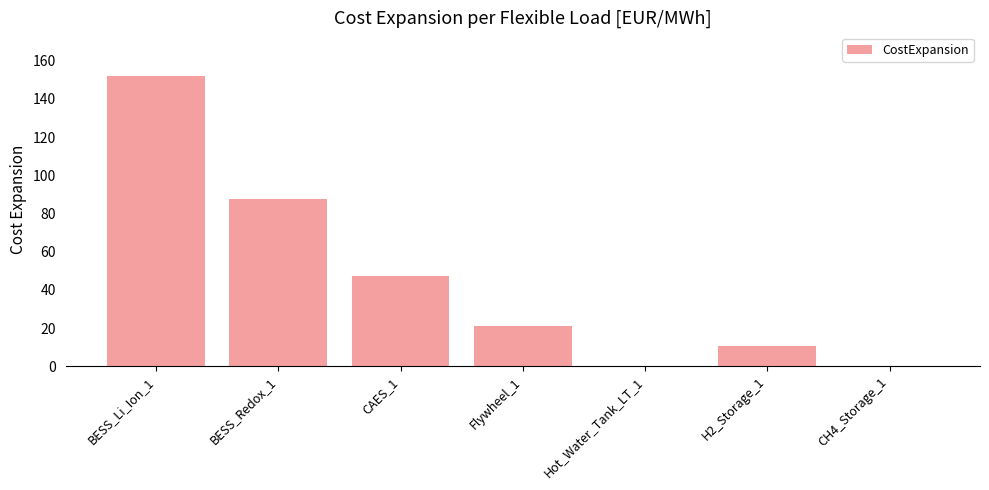

Which category has the highest value across all series?

BESS_Li_Ion_1